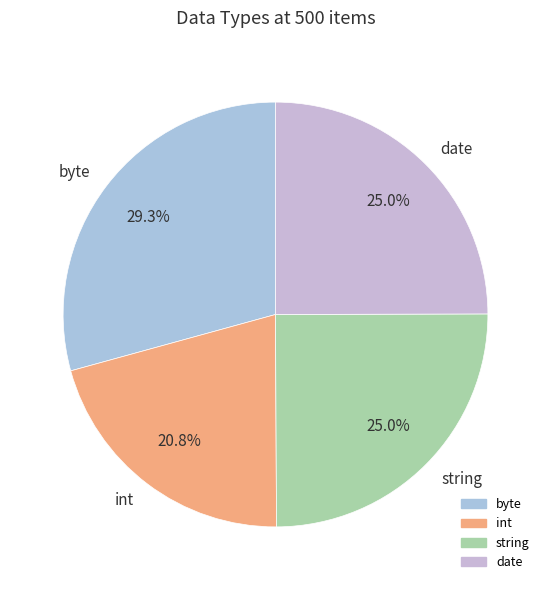

True or false: int accounts for 28% of the total.

False